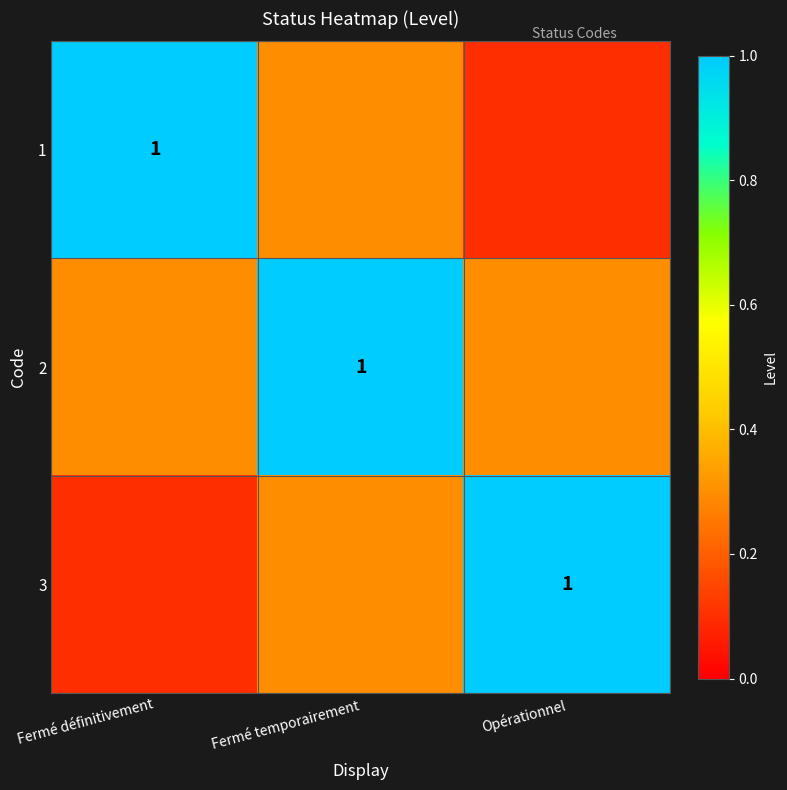

Is it true that 1 equals 1.0 at Fermé définitivement?

True